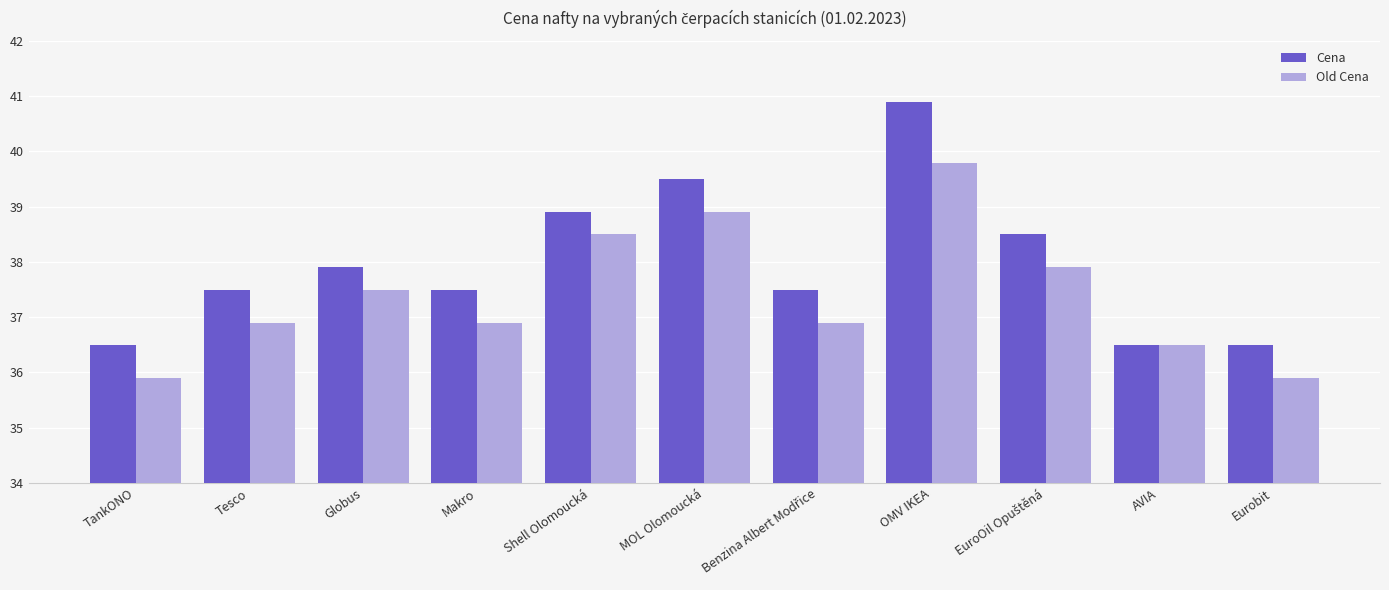

Between Tesco and Globus, which series saw the biggest shift?

Old Cena